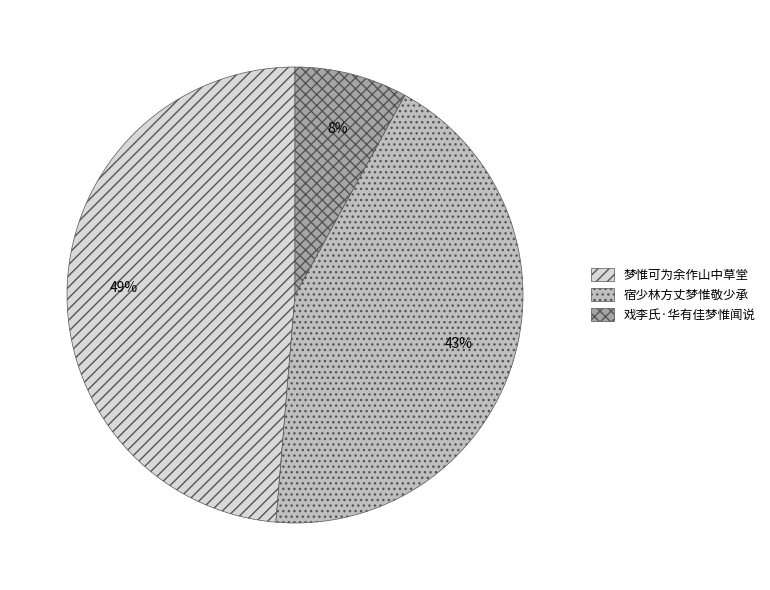

Between 梦惟可为余作山中草堂 and 戏李氏·华有佳梦惟闻说, which is larger?

梦惟可为余作山中草堂